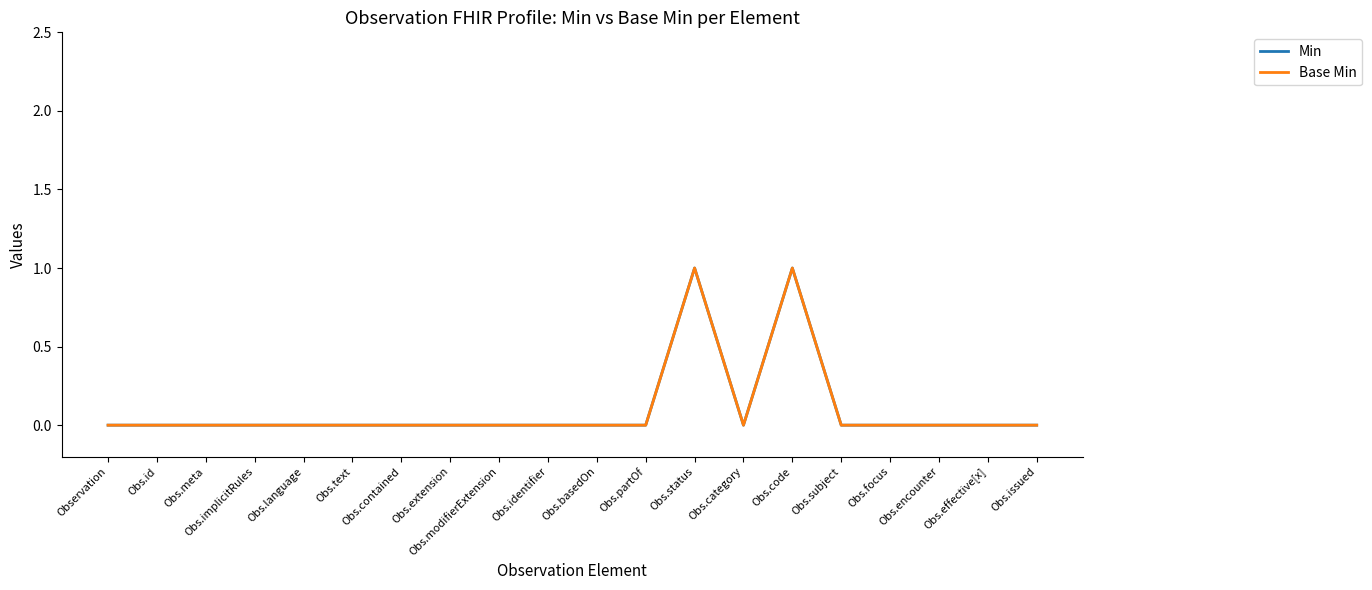

Is this an area chart (filled region under the line)?

No